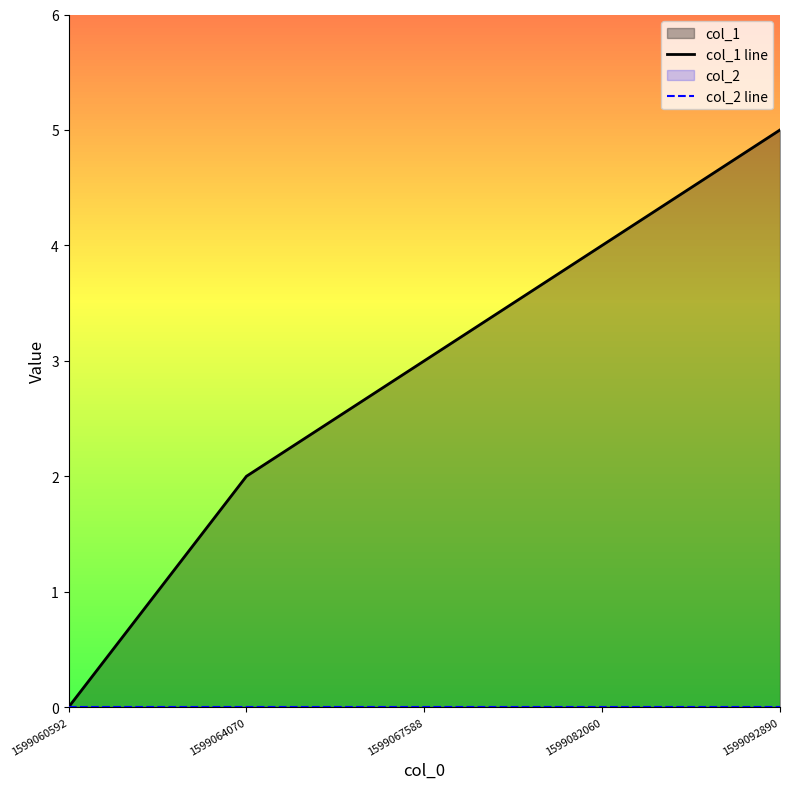

Between 1599064070 and 1599060592, which is larger?

1599064070